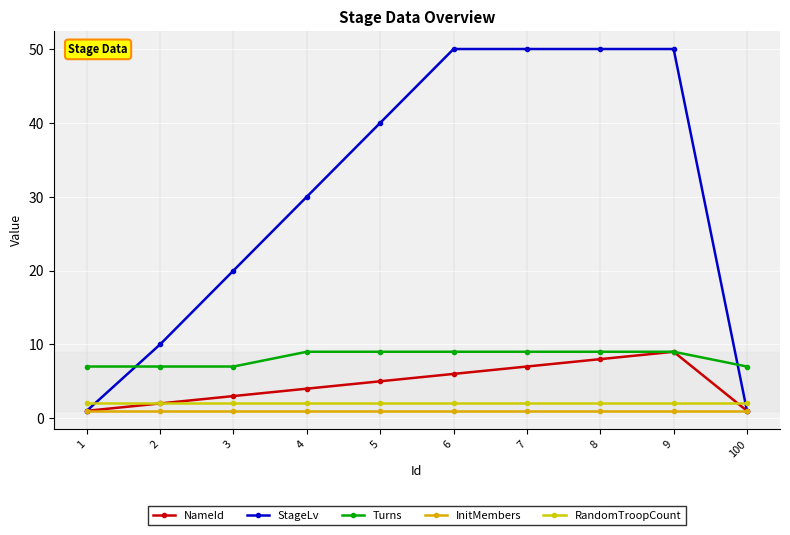

What is the total value across all series at 2?

22